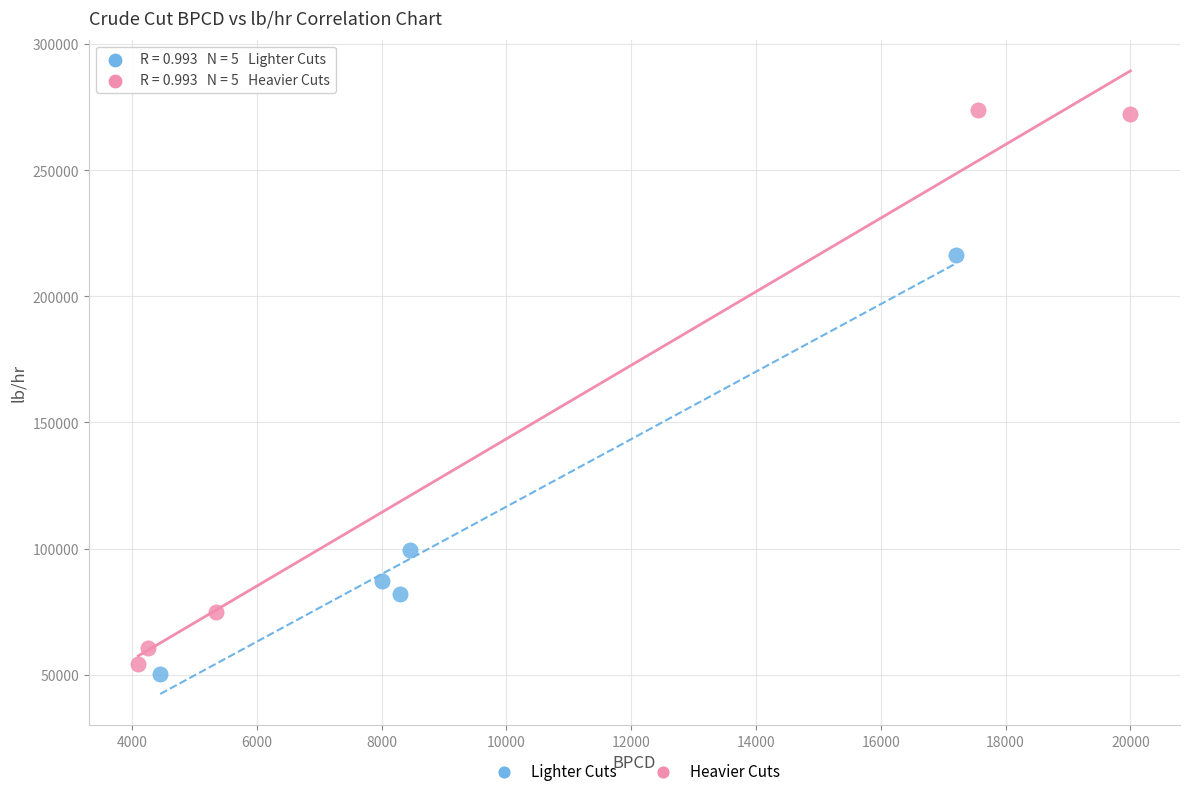

Which series contains the lowest Y value?

Lighter Cuts